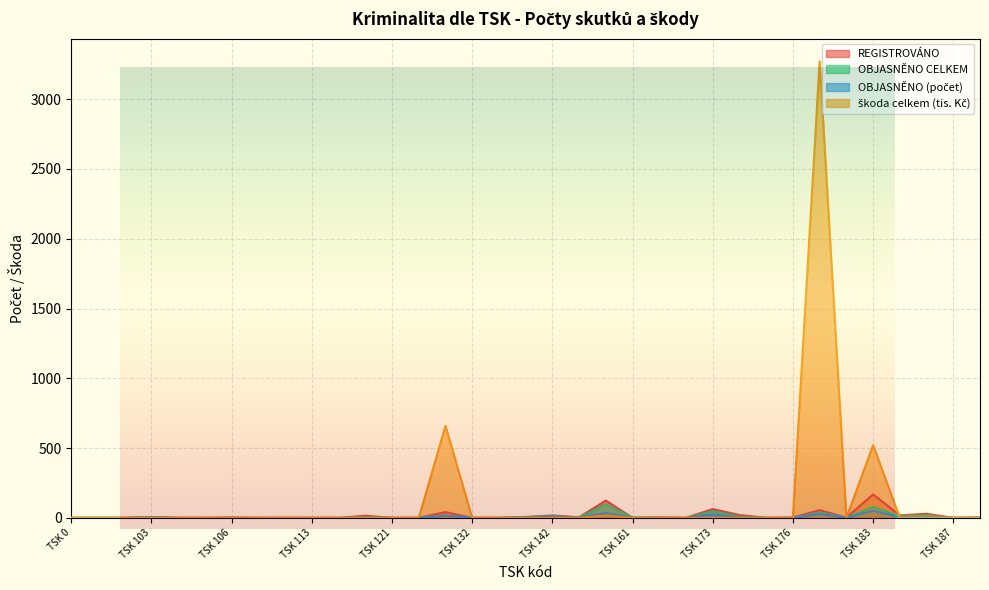

True or false: OBJASNĚNO CELKEM and OBJASNĚNO (počet) intersect in this chart.

False